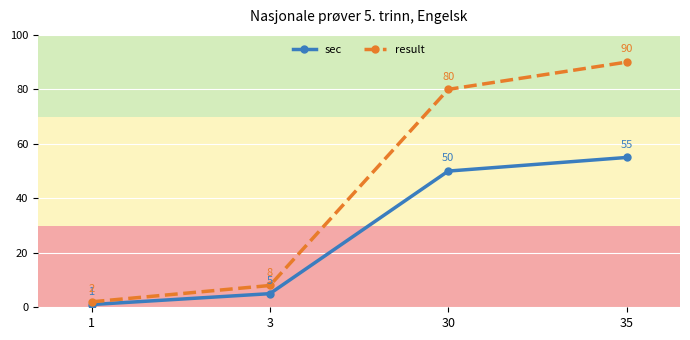

Does the chart have visible grid lines?

Yes